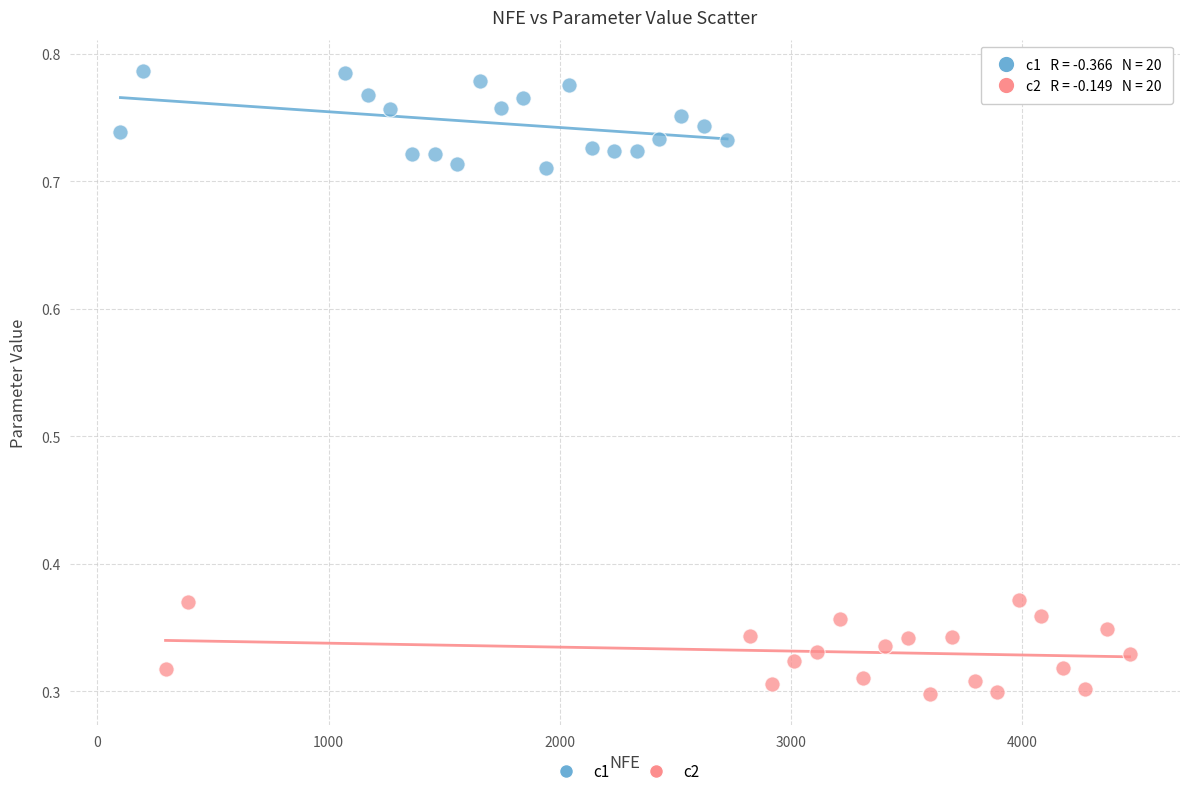

Which series reaches the minimum Y coordinate?

c2